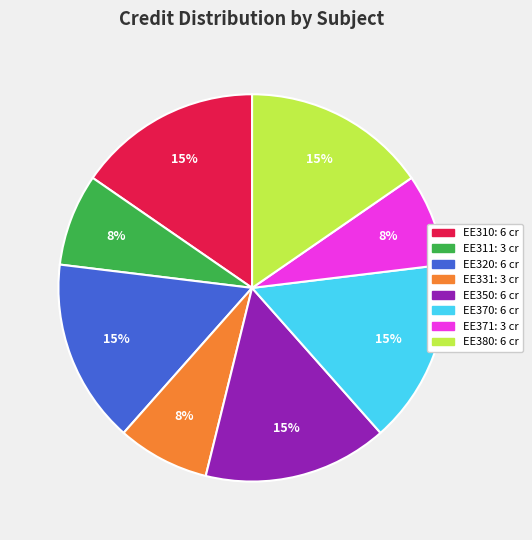

How many slices are in this pie chart?

8